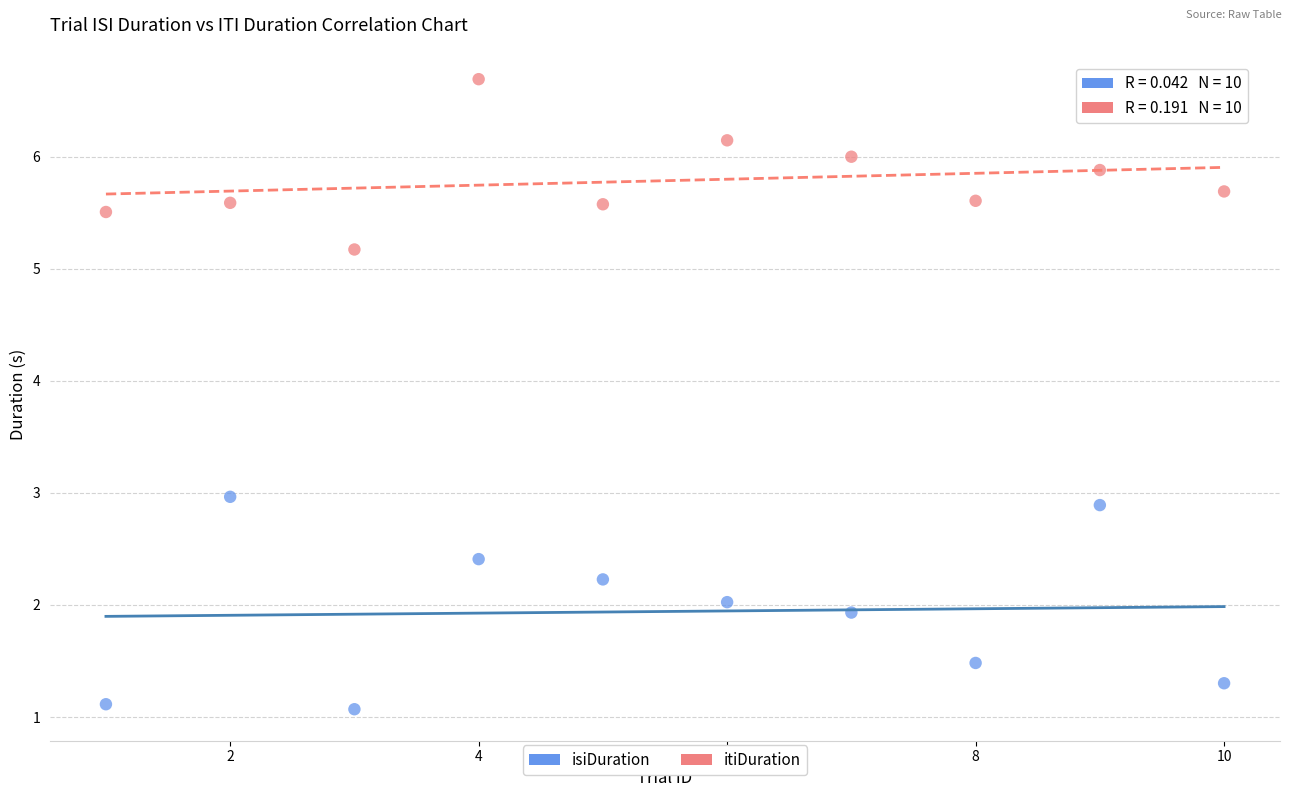

What is the X range (max minus min) for the scatter plot?

9.0